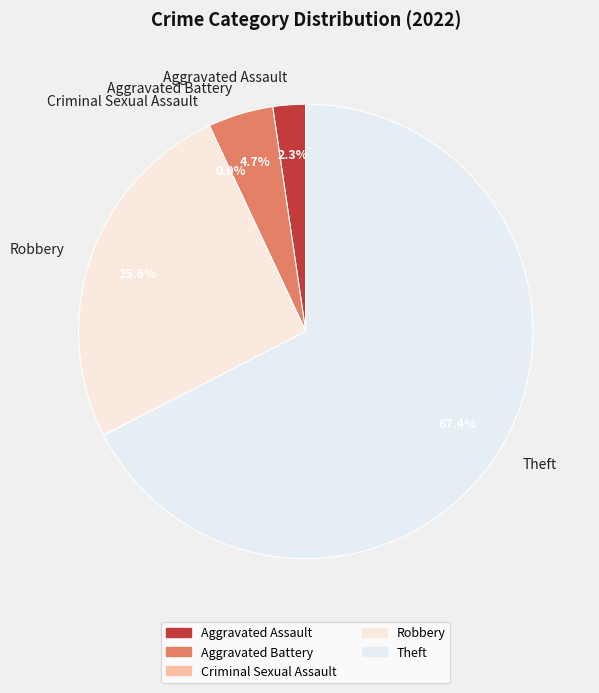

To the nearest percent, what is the difference between the largest and smallest slice percentages?

67%